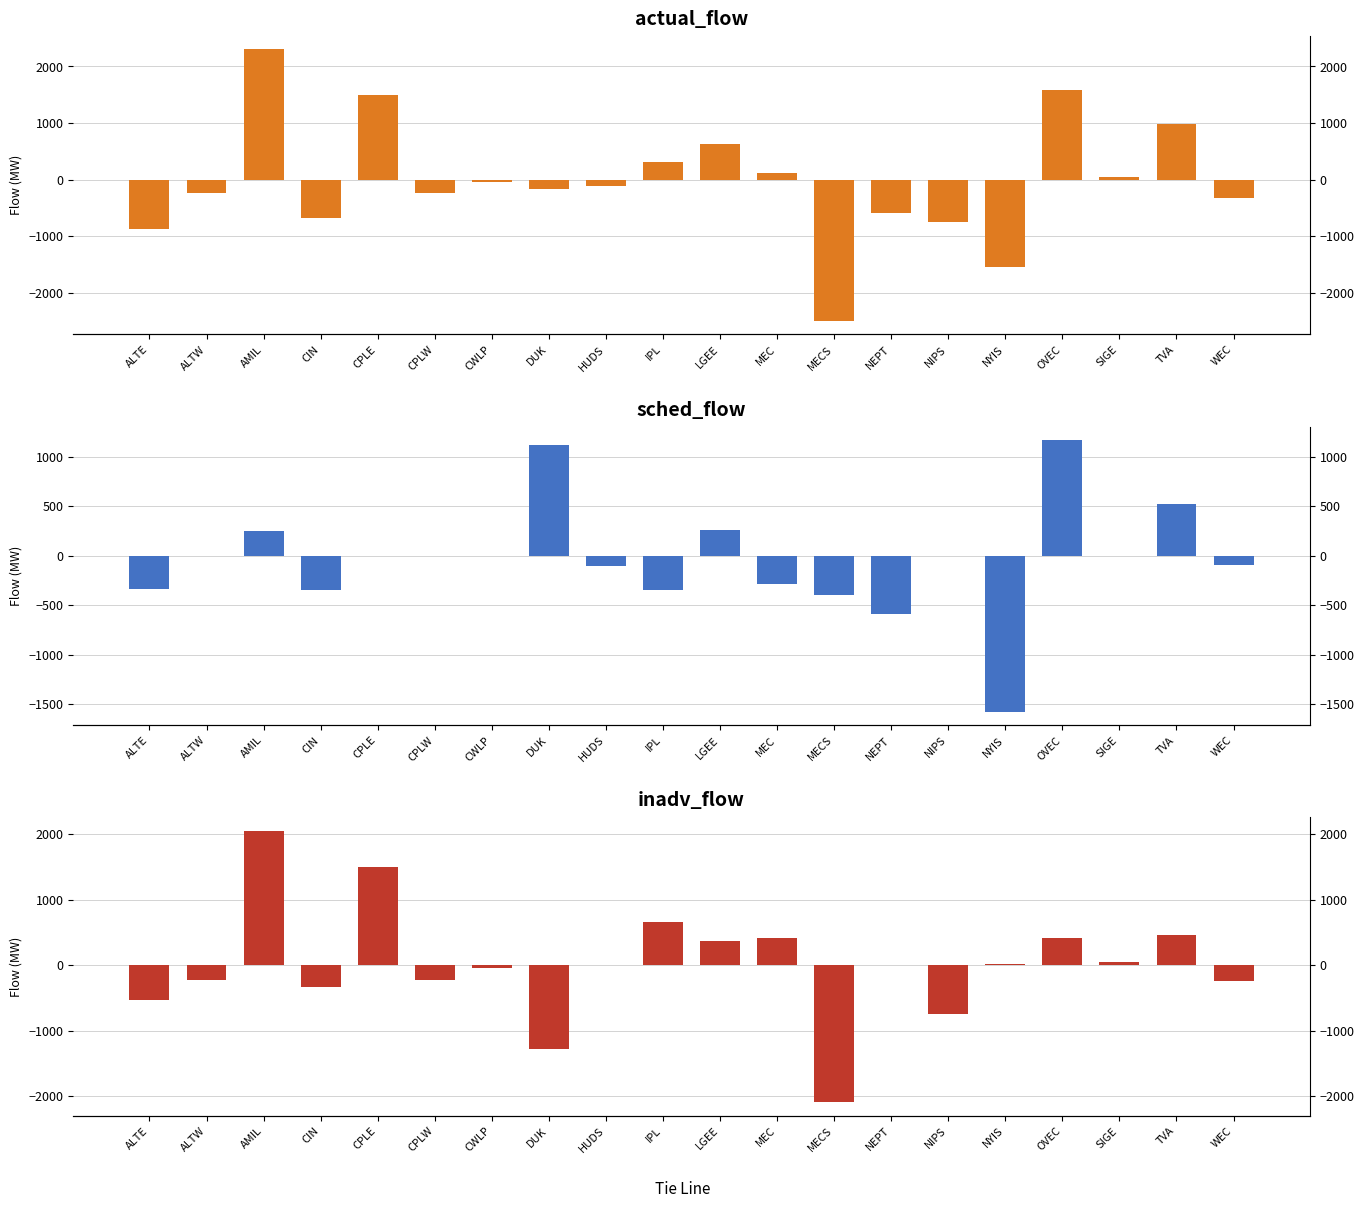

What is the sum of the inadv_flow values at ALTE and SIGE?

-486